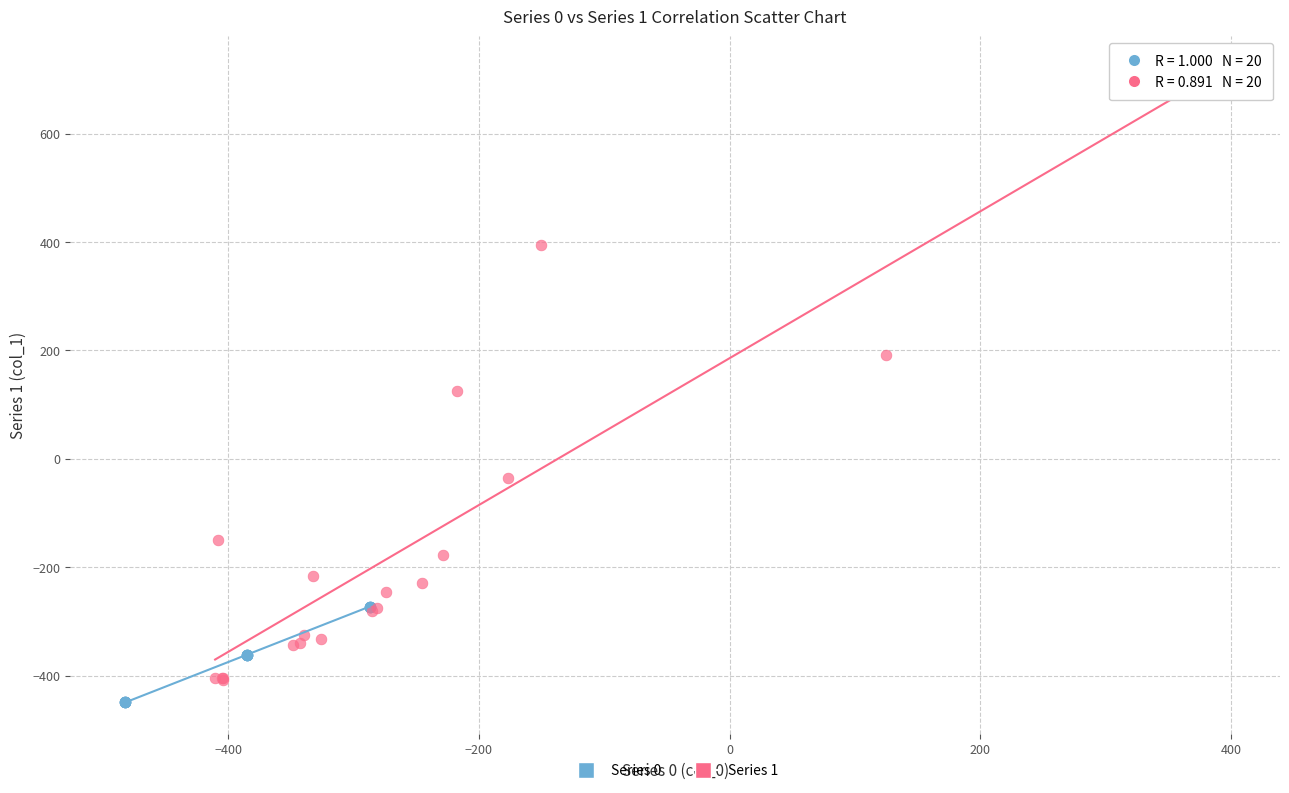

Which series has the largest Y range (max minus min)?

Series 1